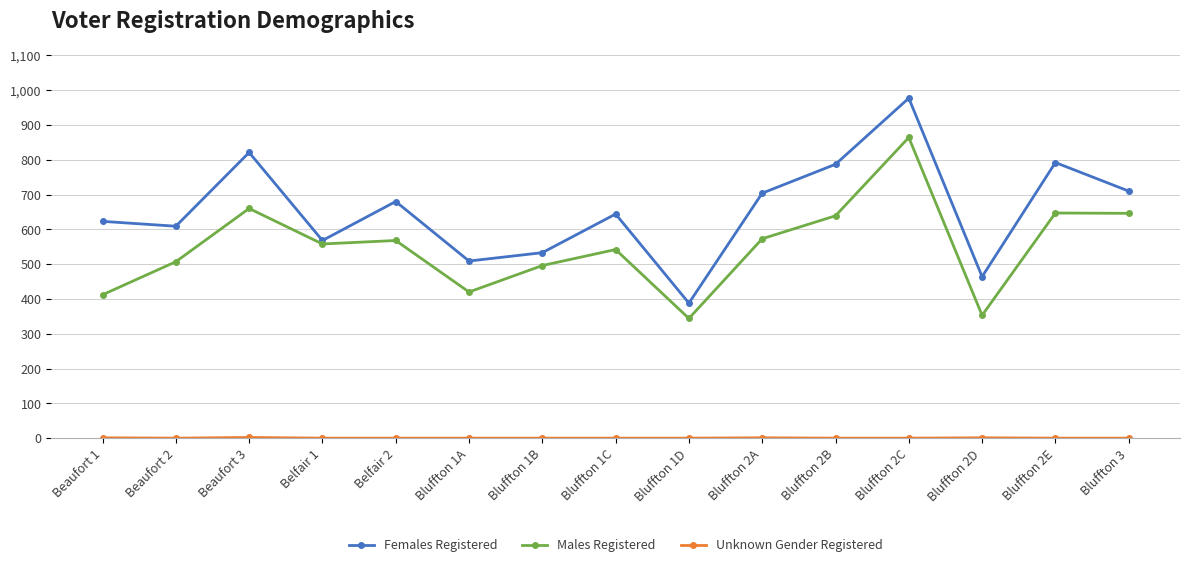

How many interior local peaks does the Females Registered series have?

5